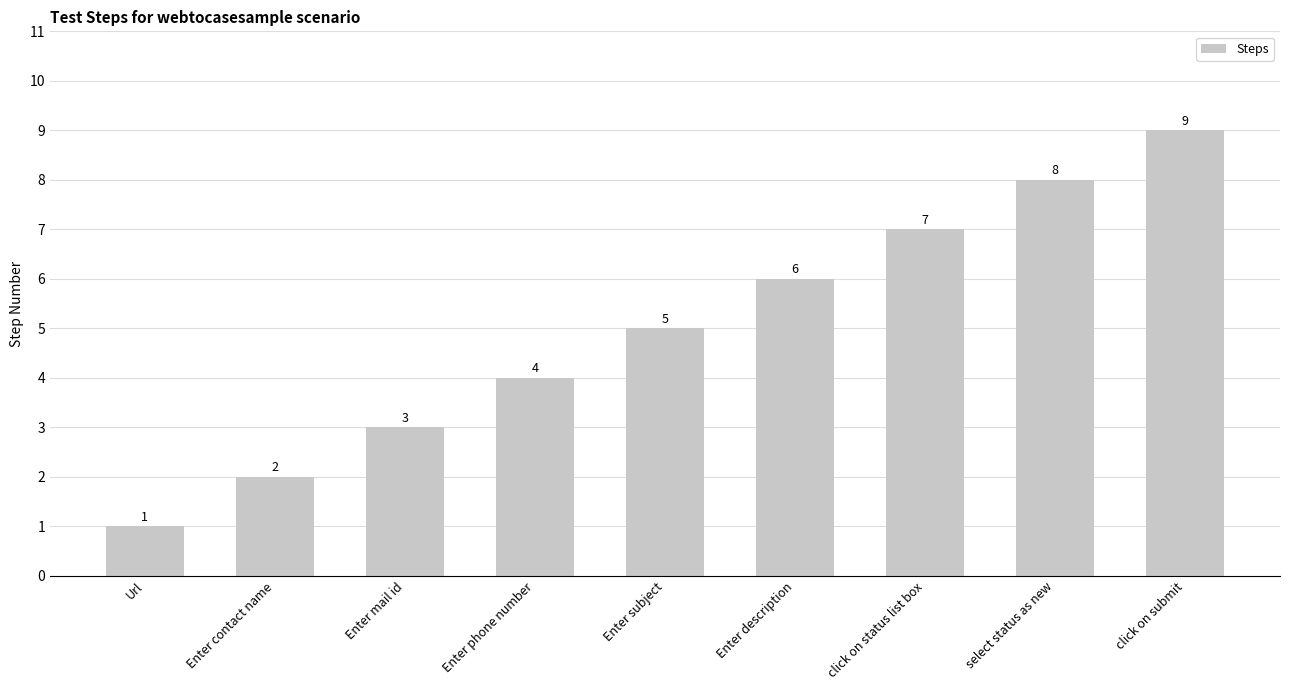

List the labels in order of value, smallest first.

Url, Enter contact name, Enter mail id, Enter phone number, Enter subject, Enter description, click on status list box, select status as new, click on submit